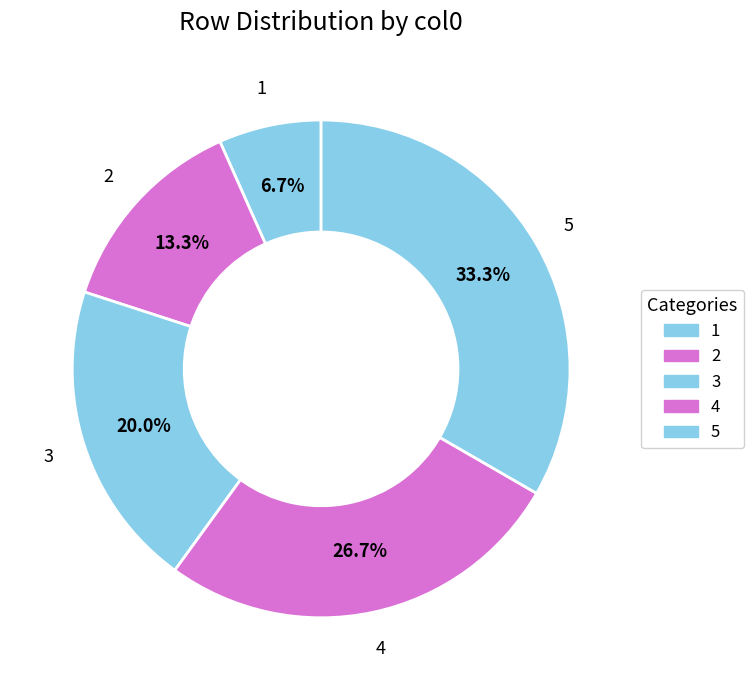

How much of the chart is everything except 2?

86.7%